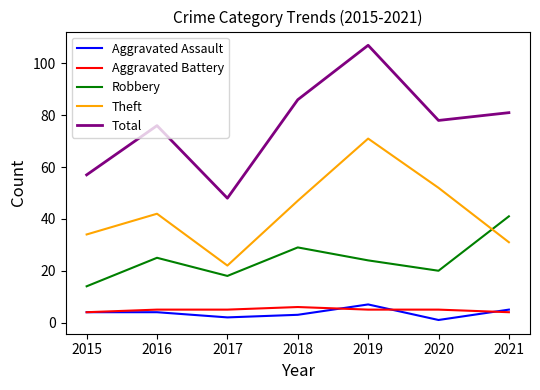

Is the value of Theft at 2017 greater than the value of Aggravated Battery at 2017?

Yes